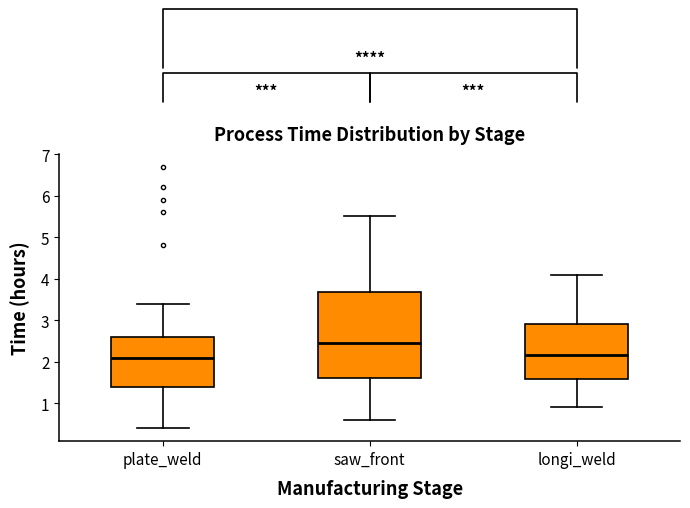

Reading left to right, transcribe this box plot: for each box, give where its median line is, the range the box spans, and where its two whiskers end, as read against the y-axis. The values are not printed on the chart, so give them approximately, as read against the axis.

plate_weld: median 2.1, box 1.4 to 2.6, whiskers 0.4 to 3.4
saw_front: median 2.5, box 1.6 to 3.7, whiskers 0.6 to 5.5
longi_weld: median 2.2, box 1.6 to 2.9, whiskers 0.9 to 4.1